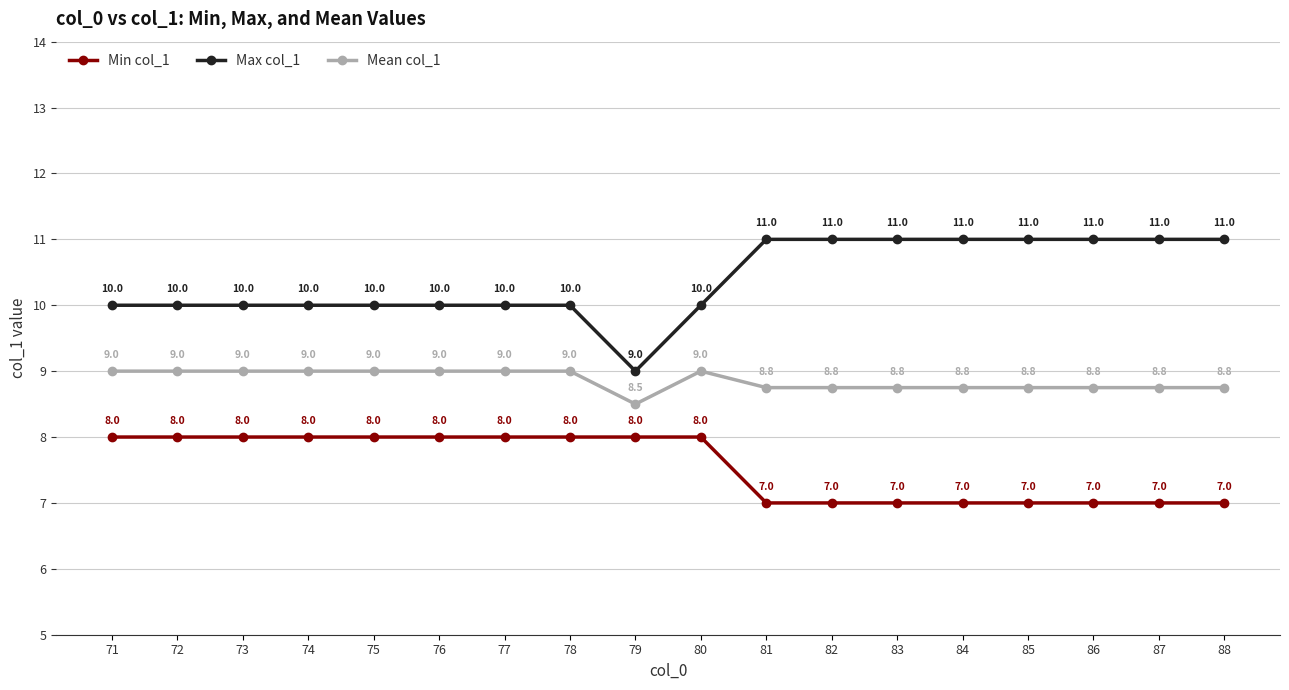

True or false: Max col_1 and Mean col_1 intersect in this chart.

False